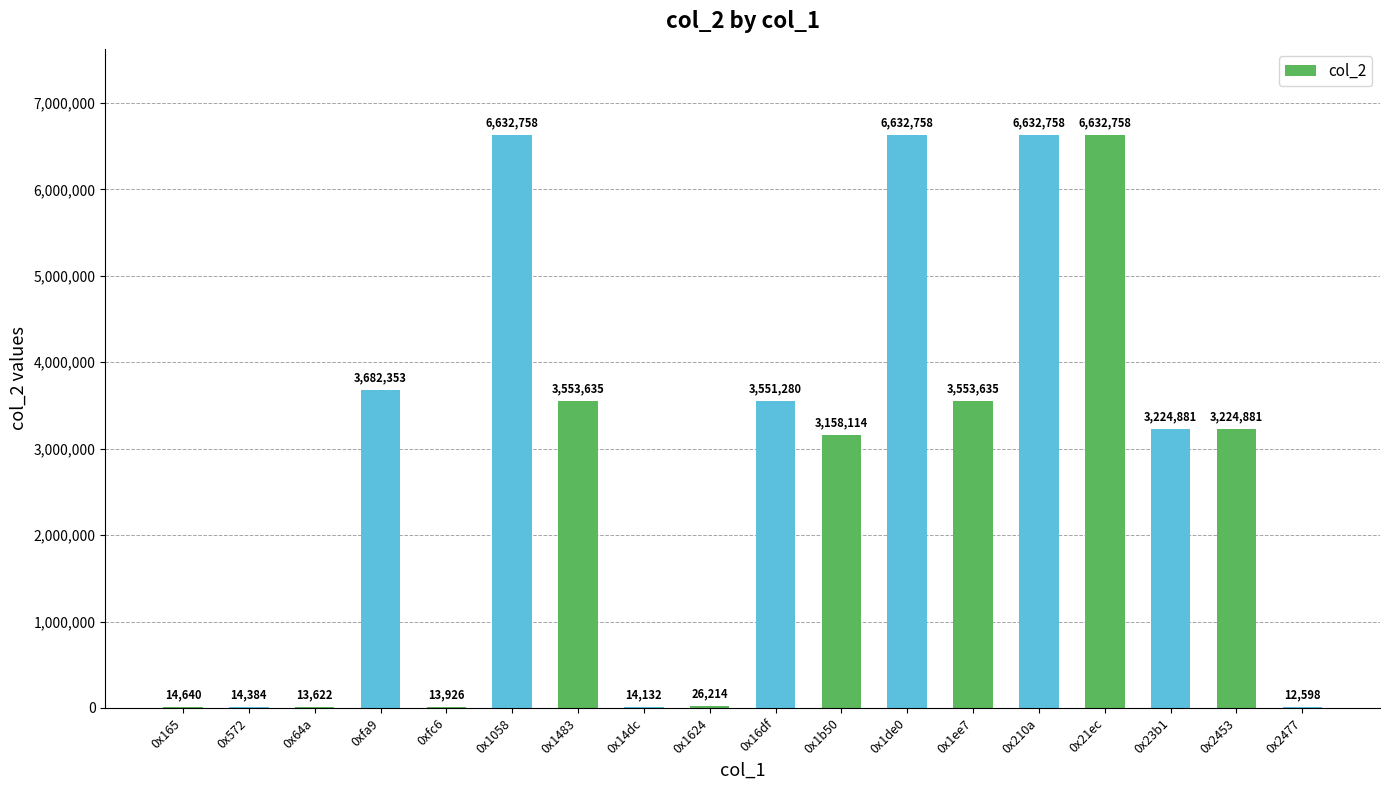

What is the change in value from 0x1058 to 0x1483?

-3079123